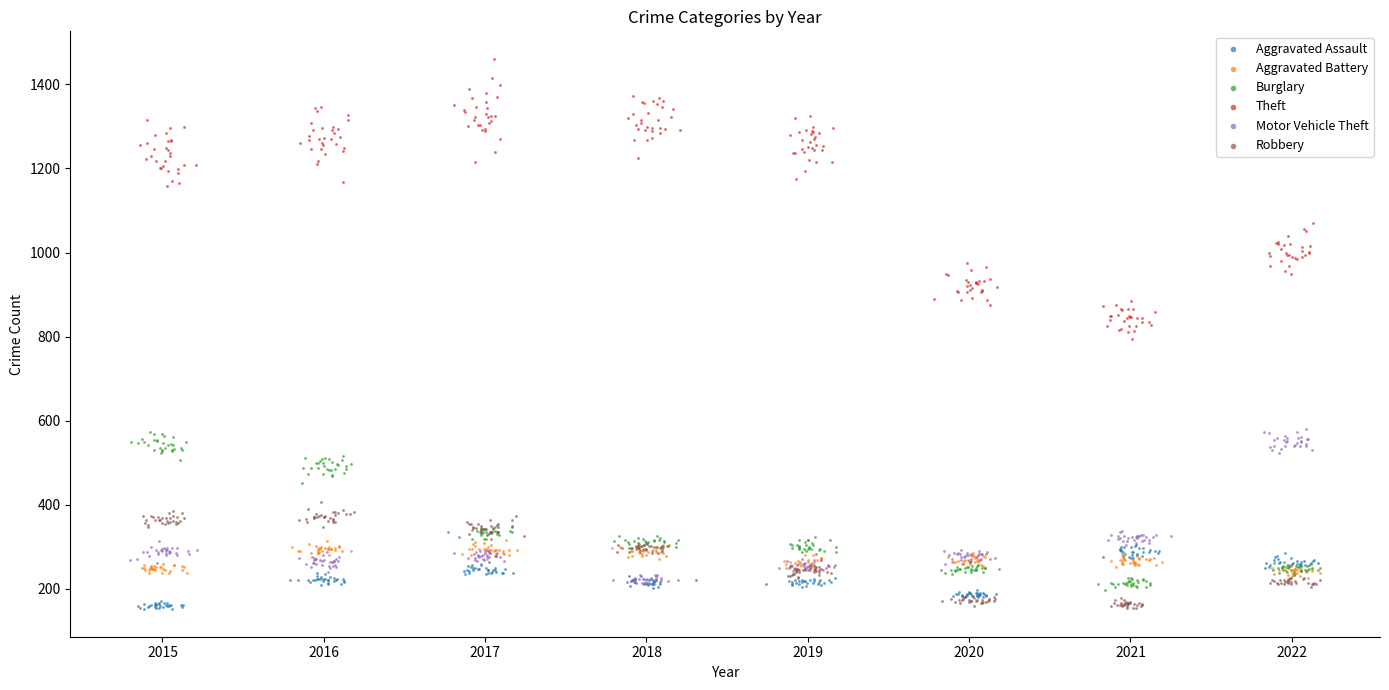

Which series has the largest Y range (max minus min)?

Theft